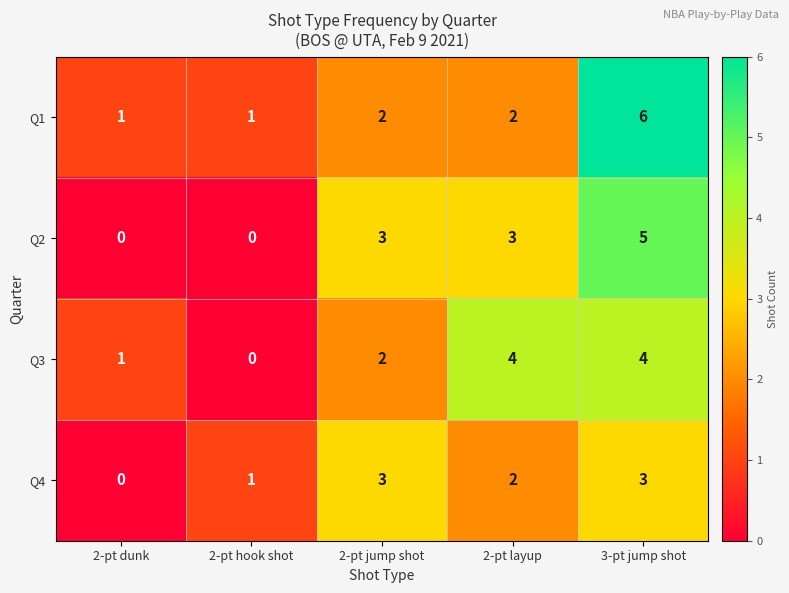

The Q2 series shows 3 at 2-pt layup. True or false?

True